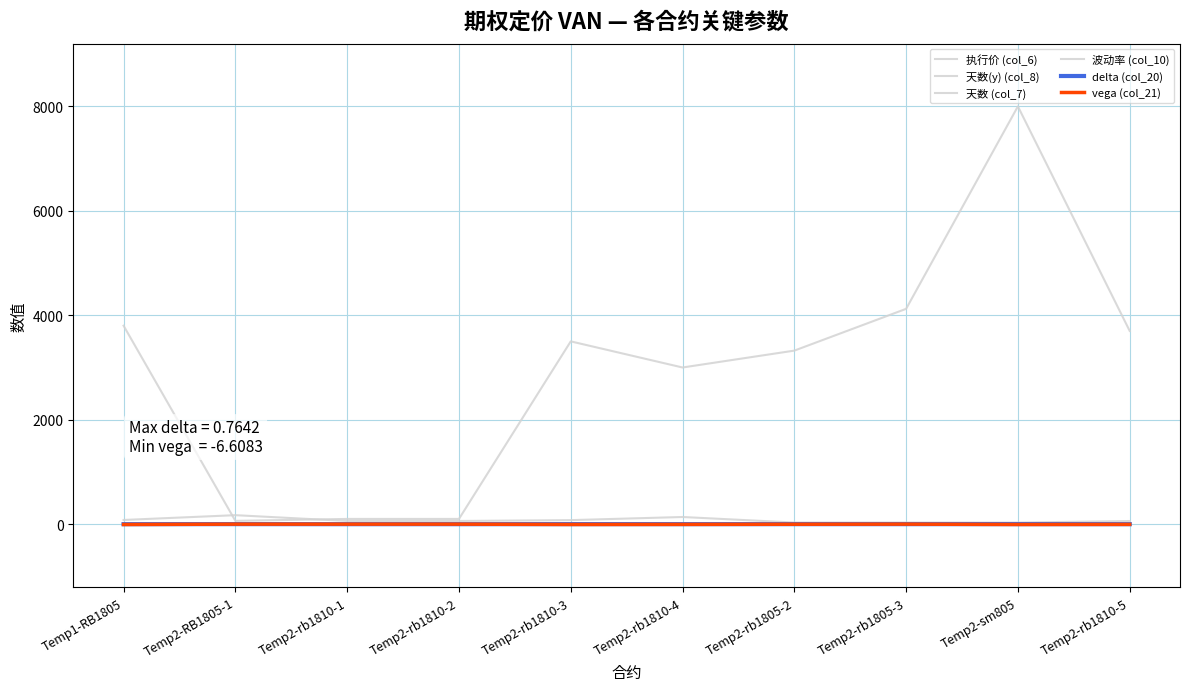

At which label does delta (col_20) reach its minimum?

Temp2-rb1810-1